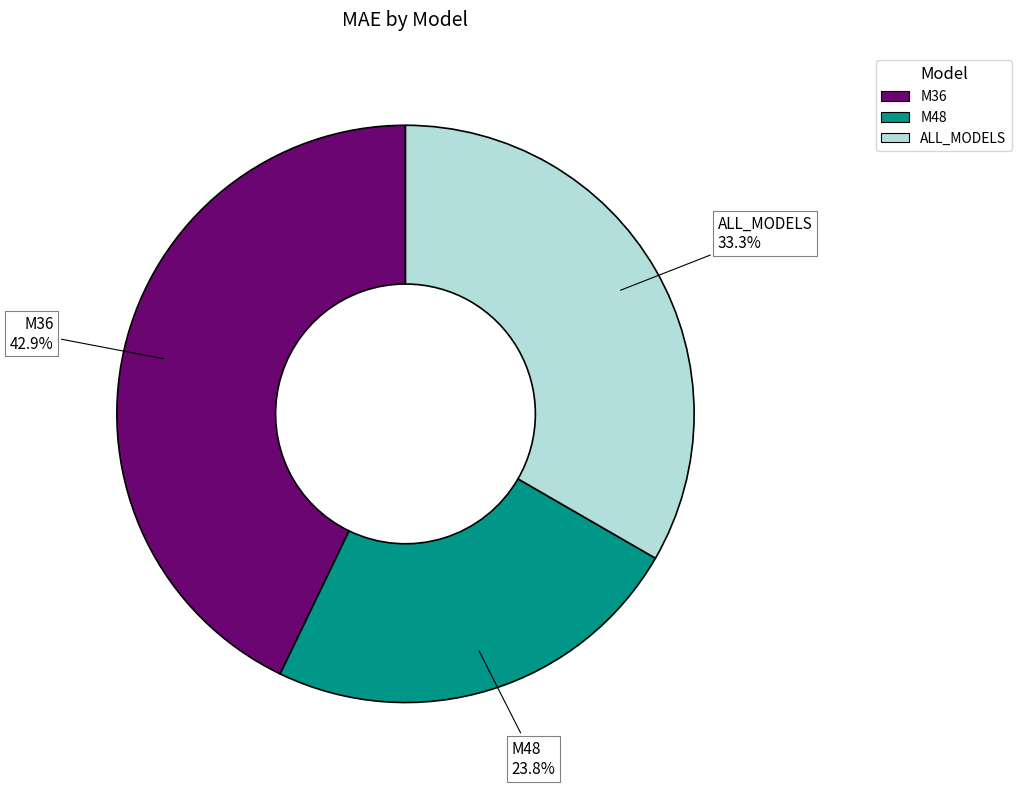

True or false: ALL_MODELS accounts for 33% of the total.

True